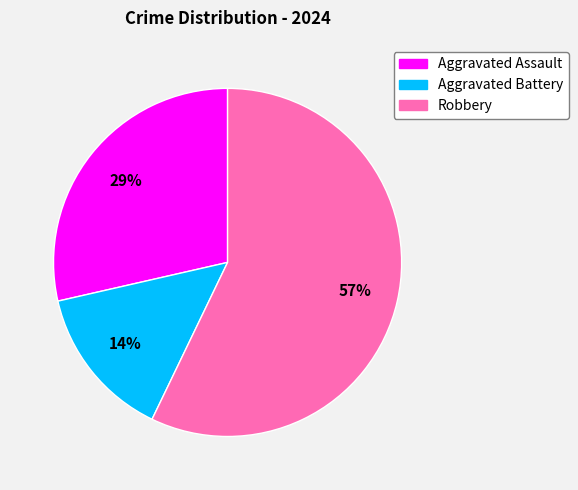

What percentage is the Aggravated Assault slice, to the nearest percent?

29%